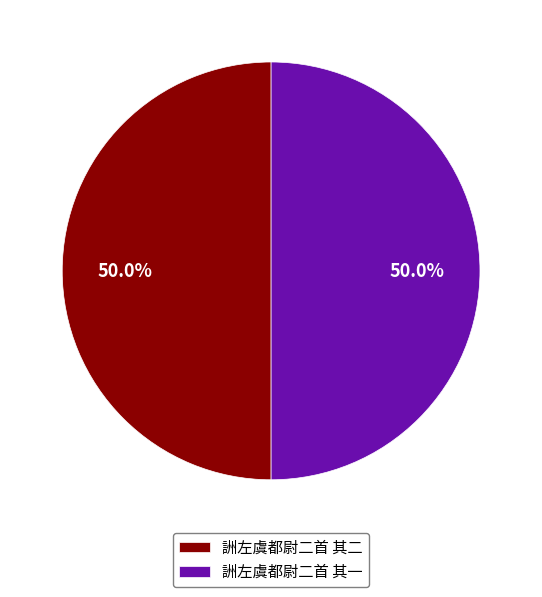

Combined, what portion of the pie is 詶左虞都尉二首 其一 and 詶左虞都尉二首 其二?

100.0%